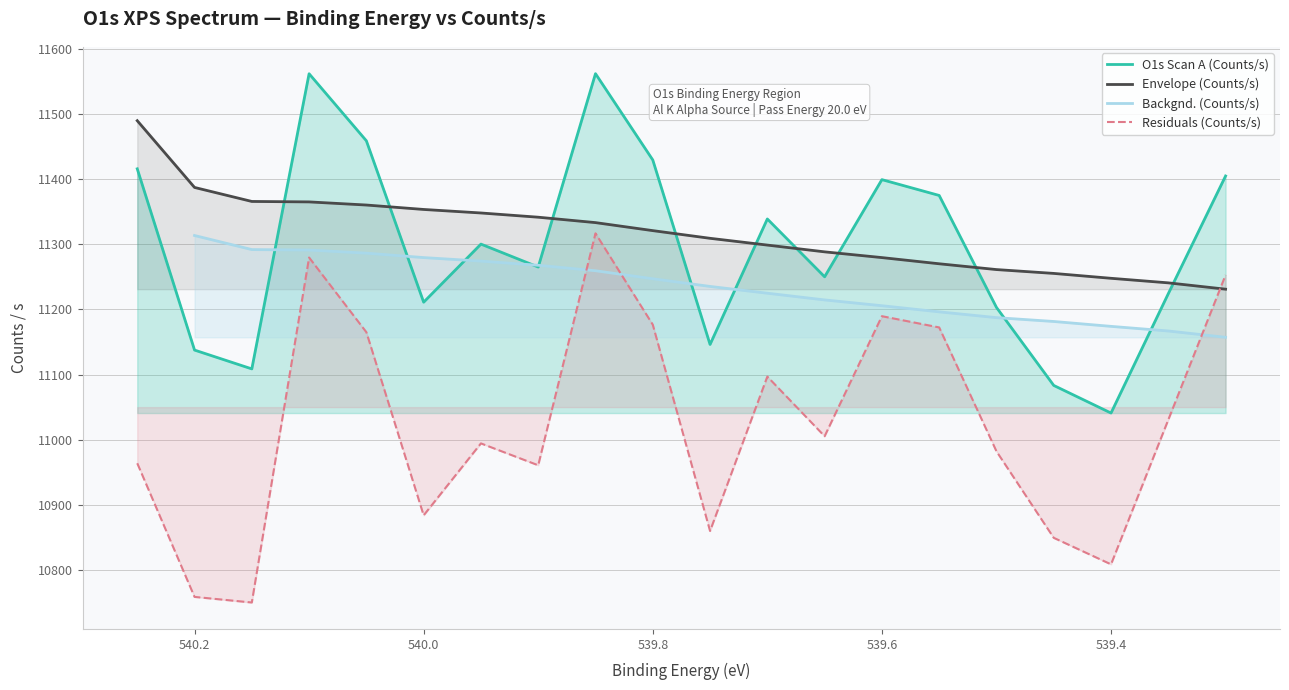

How many interior local valleys does the Residuals (Counts/s) series have?

6